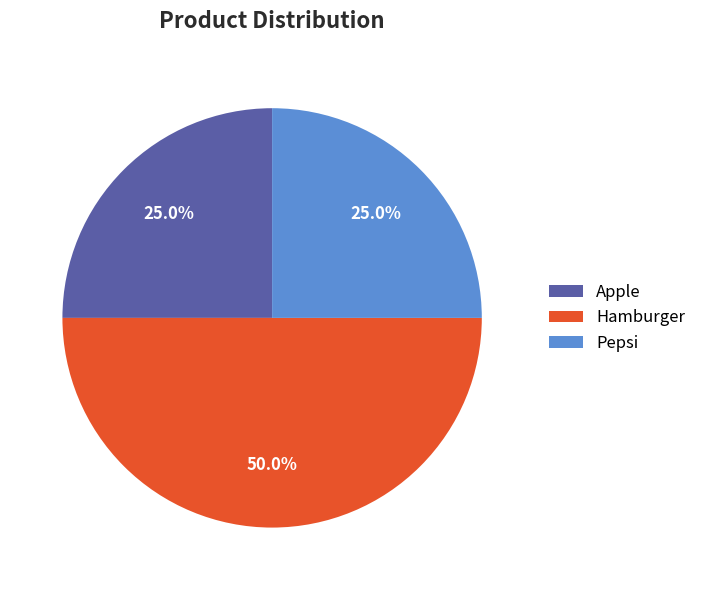

What percentage do Apple and Pepsi together represent?

50.0%